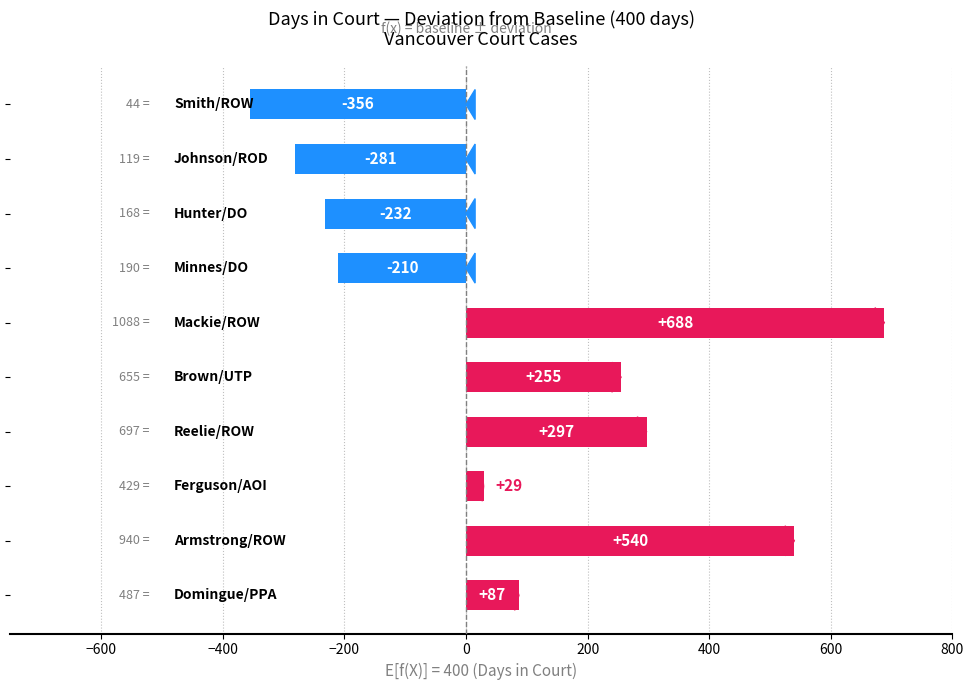

What is the difference between the maximum and minimum values?

1044